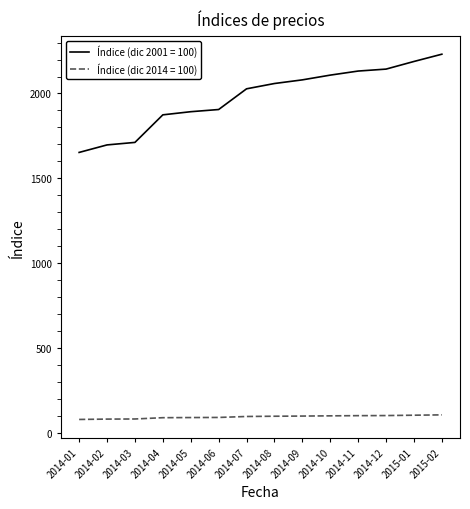

What is the smallest value displayed?

77.1